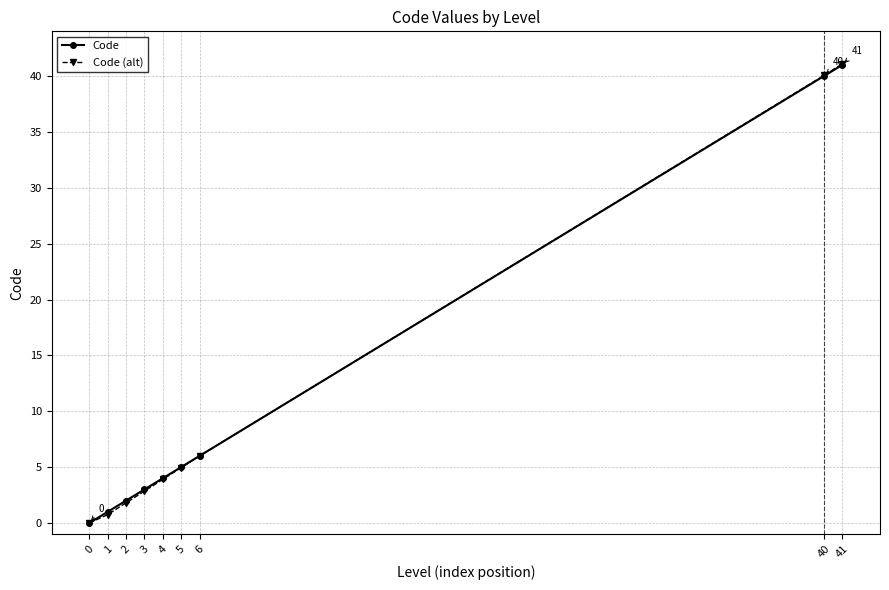

Where is Code nearest to the value 20?

6